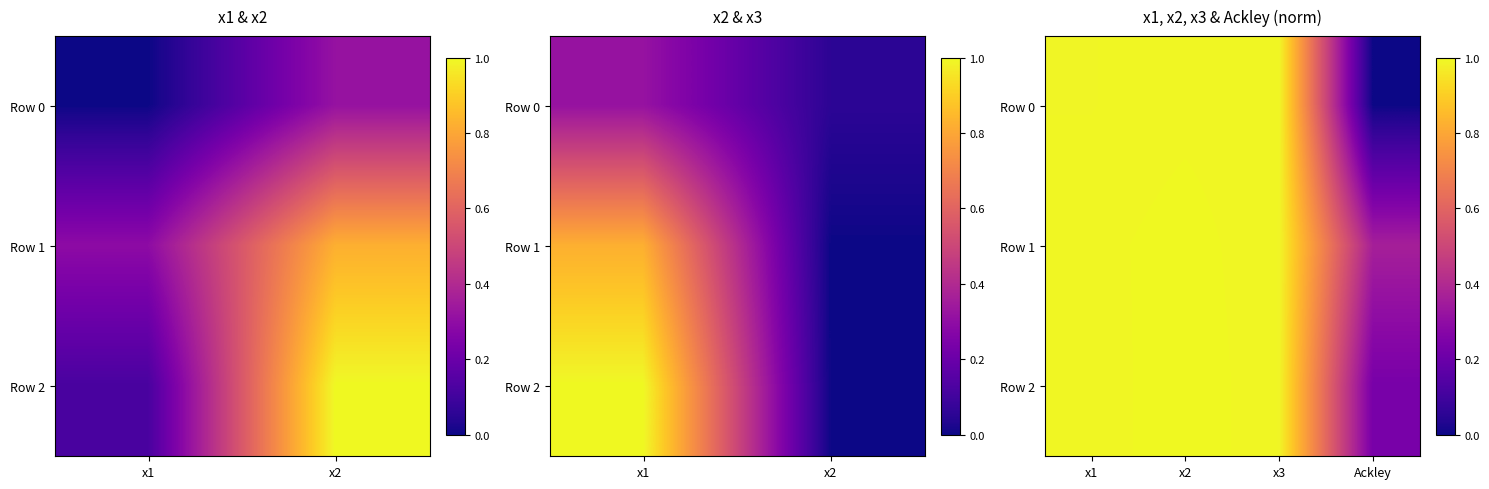

Count the number of categories in the chart.

4